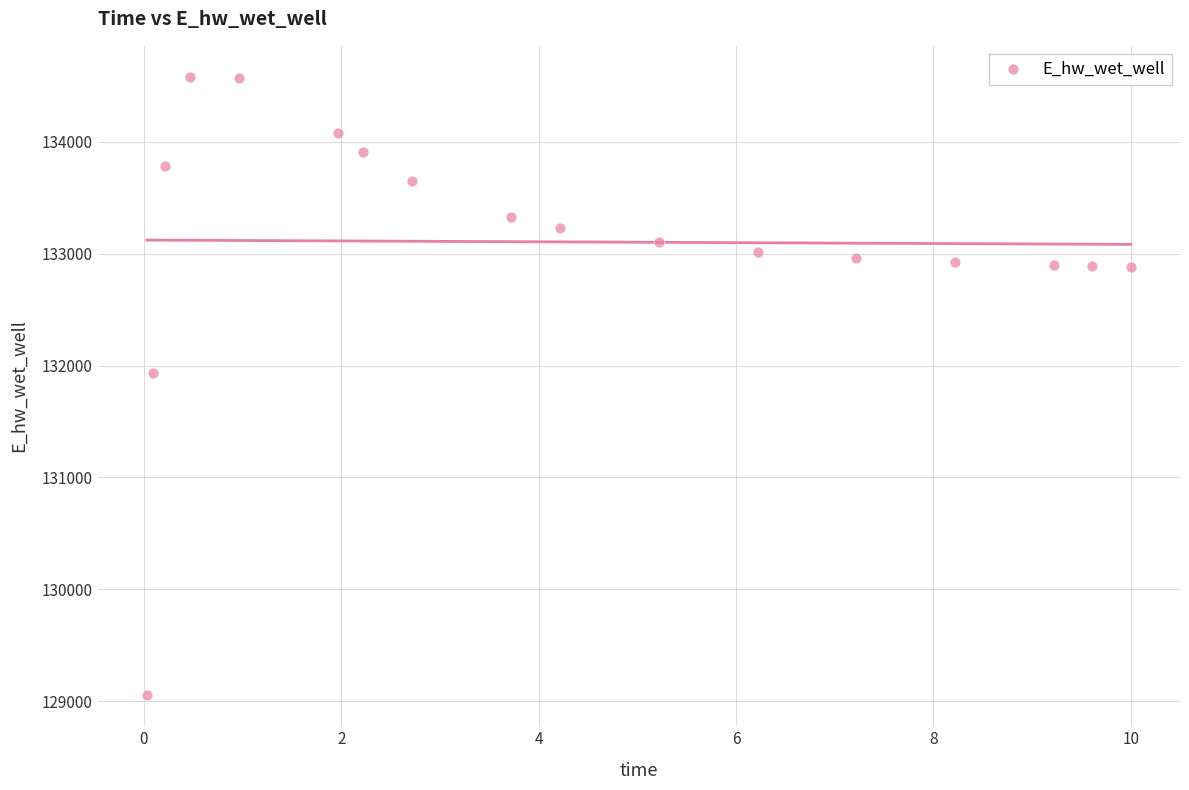

What Y value in the scatter plot is closest to 131817?

131937.6